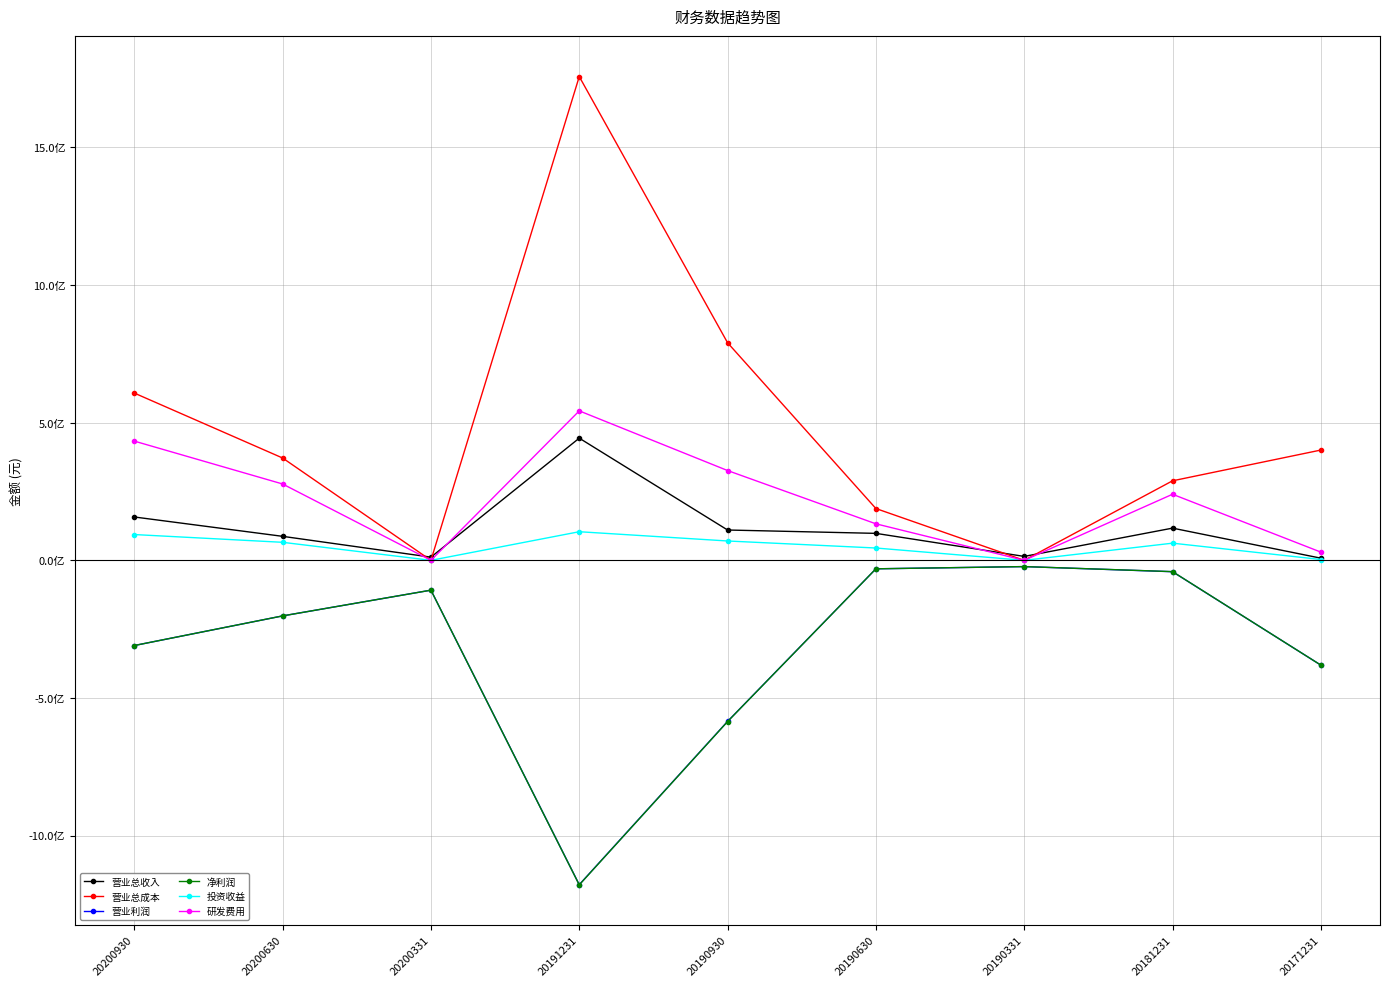

What are all the series names shown in the legend?

营业总收入, 营业总成本, 营业利润, 净利润, 投资收益, 研发费用